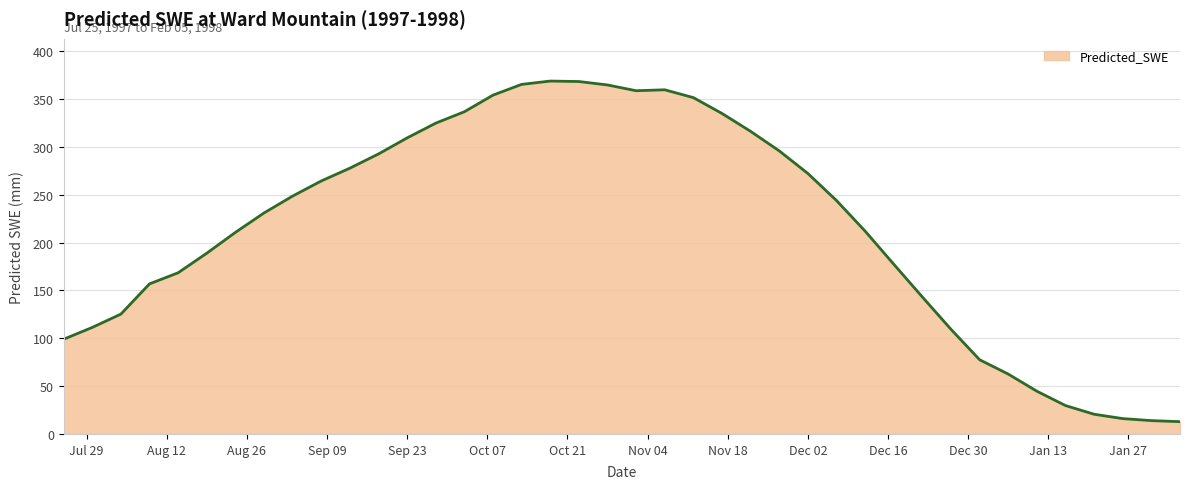

What is the difference between the maximum and minimum values?

356.0